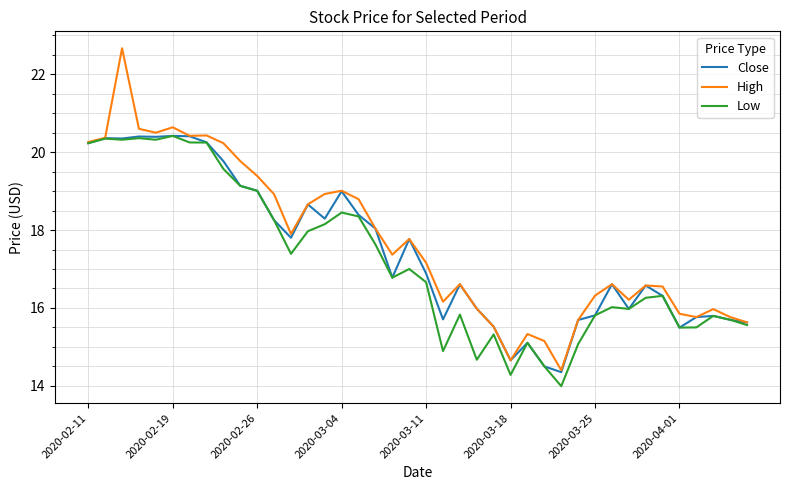

Which series has the largest total across all categories?

High